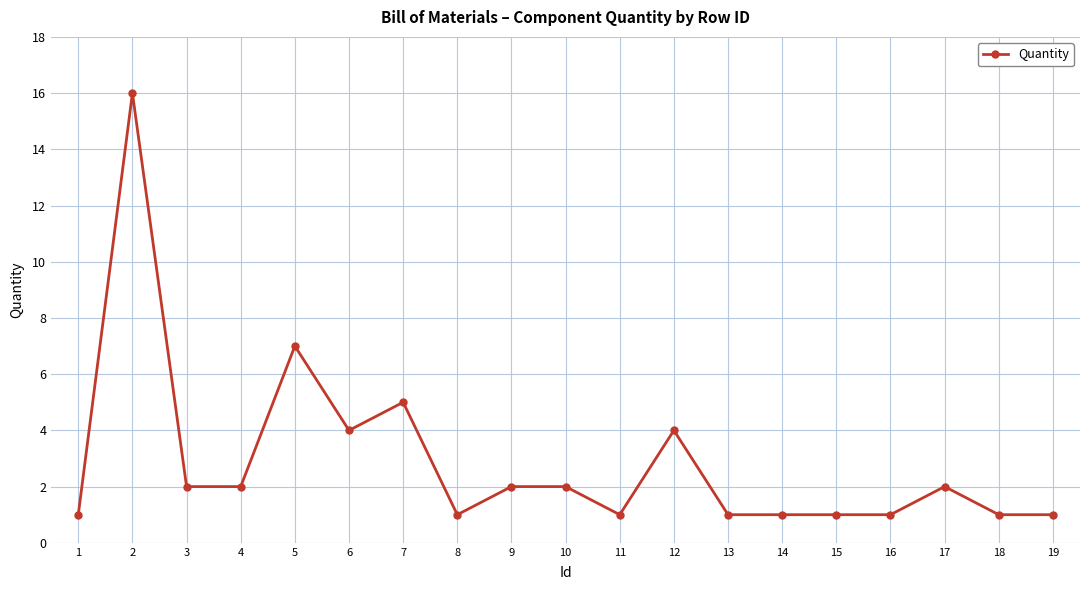

What is the minimum value shown in the chart?

1